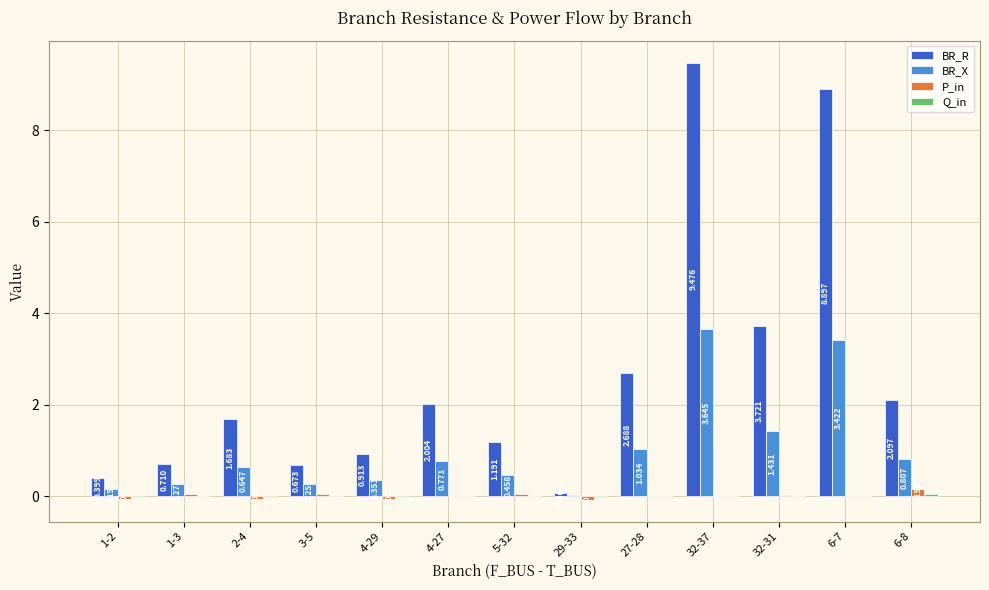

Which series has the largest total across all categories?

BR_R